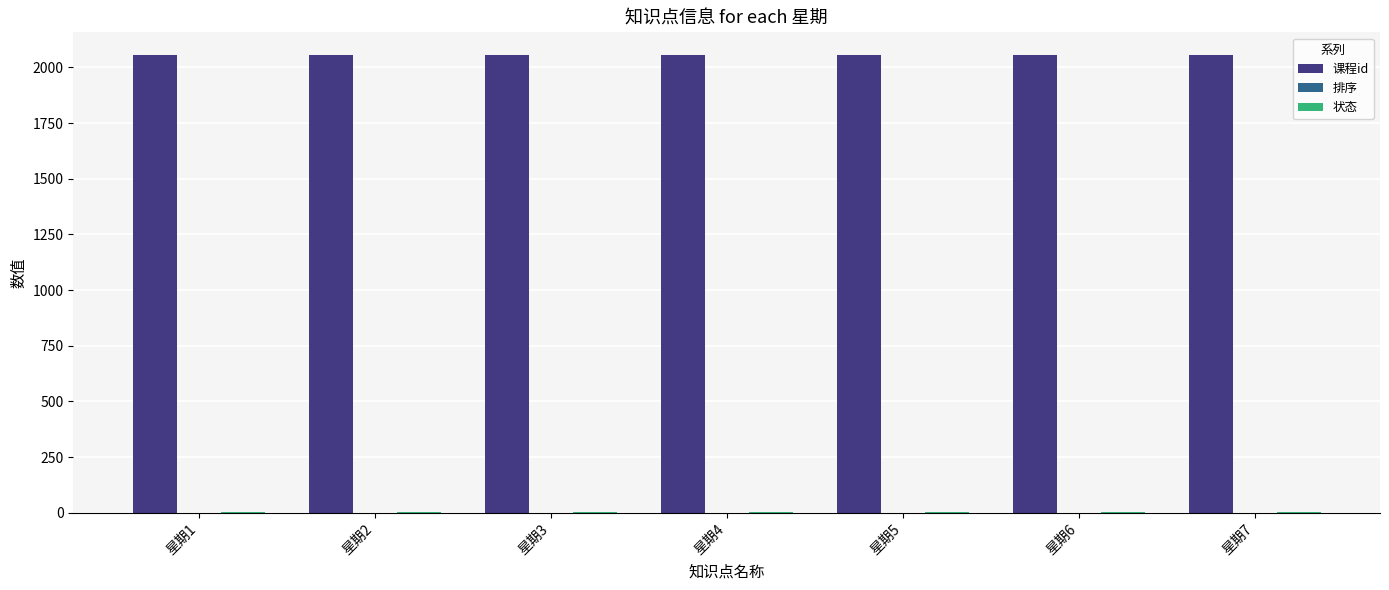

Which series has the largest total across all categories?

课程id